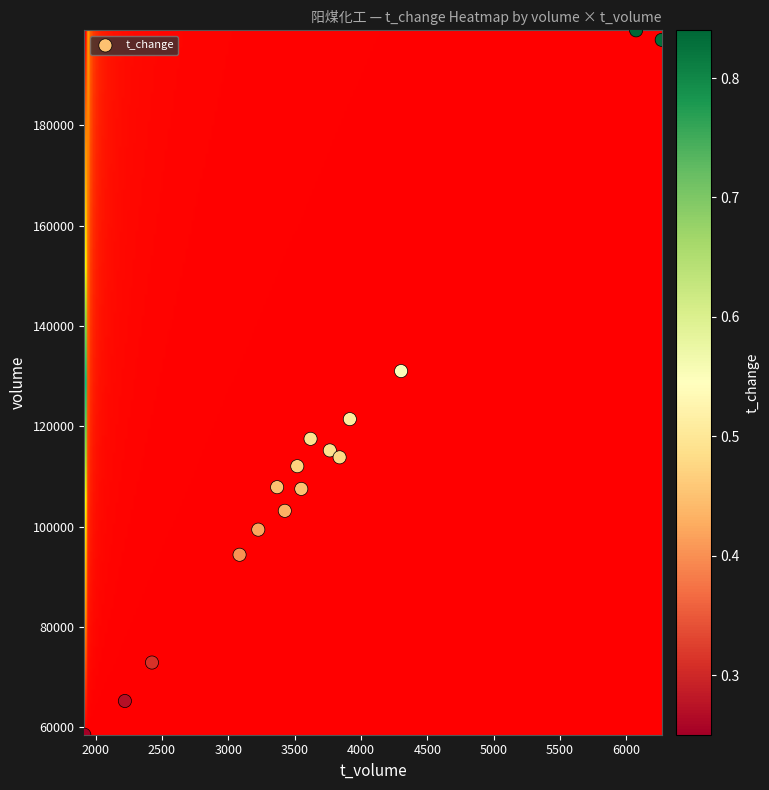

What is the range of X values (max minus min)?

4351